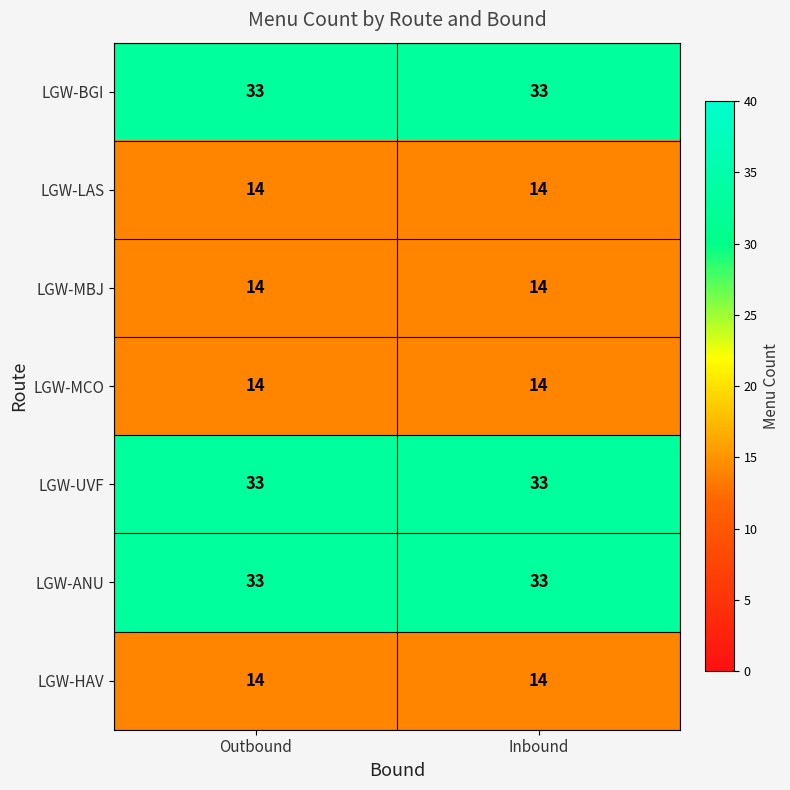

What is the total value across all series at Inbound?

155